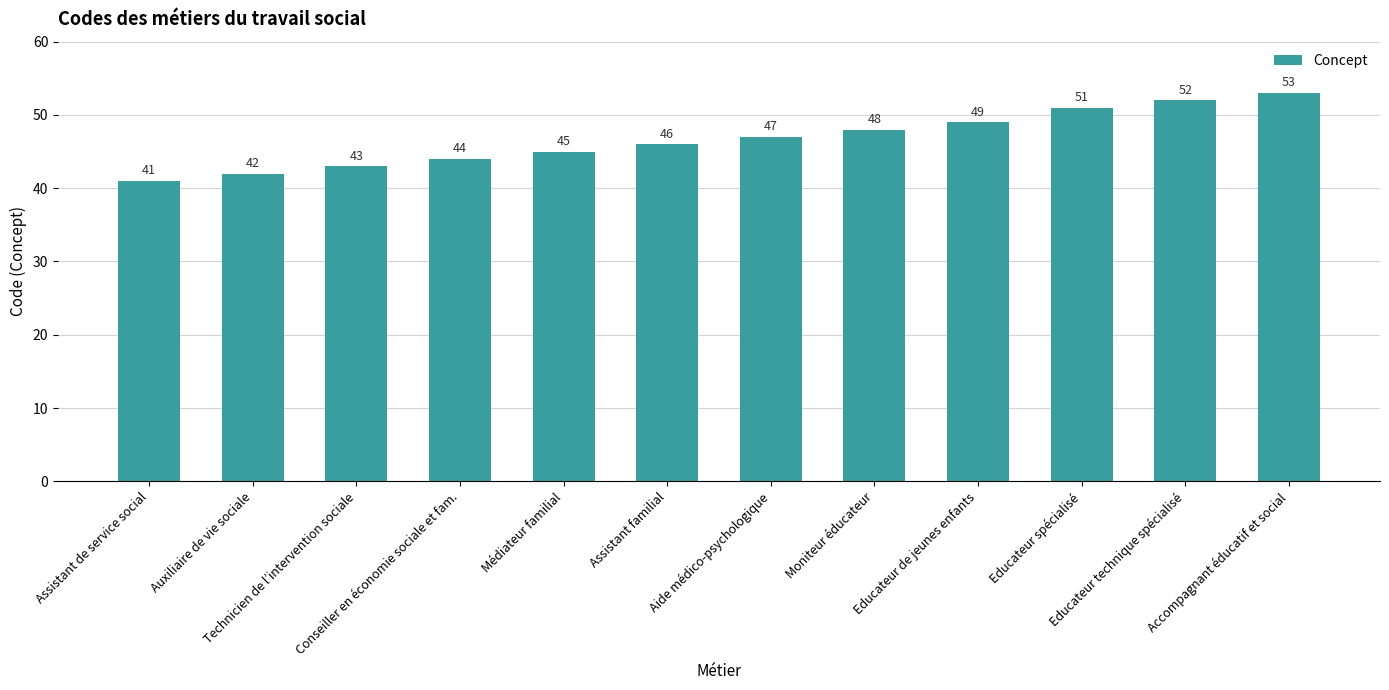

What is the sum of the values at Educateur de jeunes enfants and Aide médico-psychologique?

96